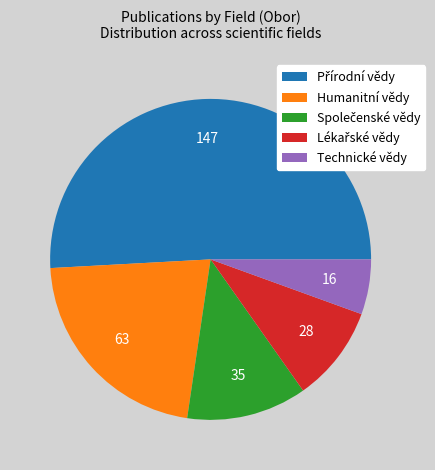

Is the sum of Technické vědy and Humanitní vědy greater than half?

No